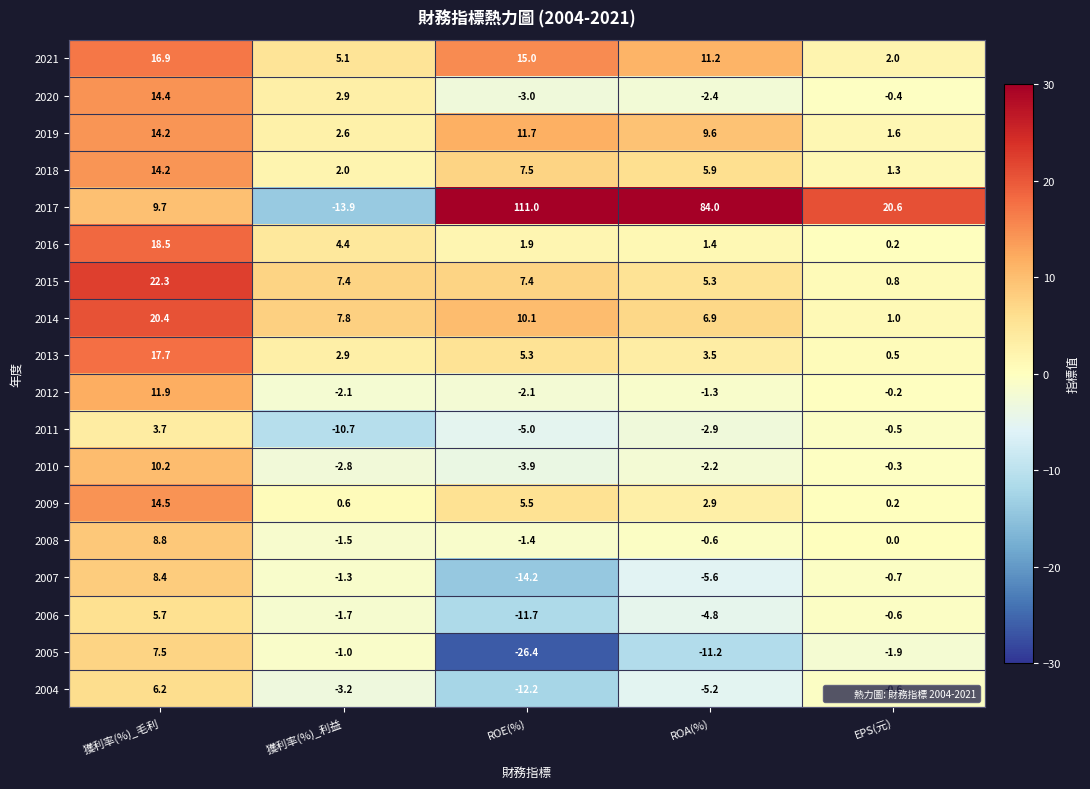

What is the difference between the highest and lowest values at 獲利率(%)_毛利?

18.6